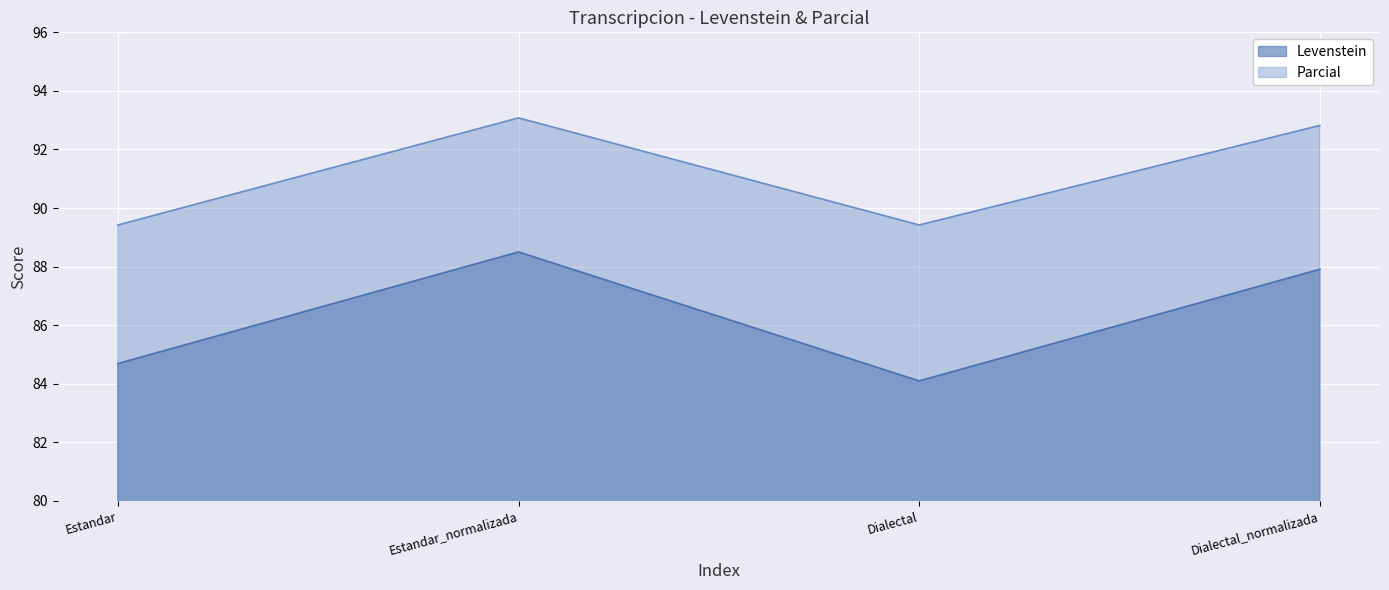

True or false: Parcial has a value of 157.0 at Dialectal_normalizada.

False